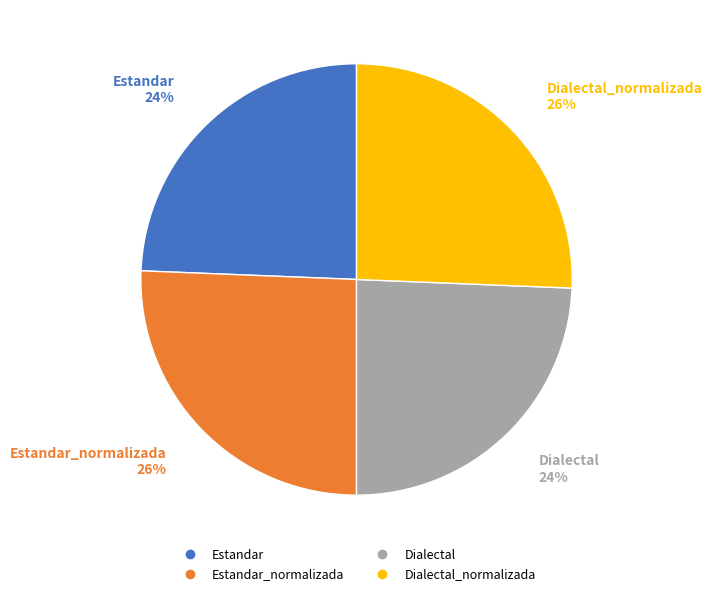

To the nearest percent, what is the average slice percentage?

25%